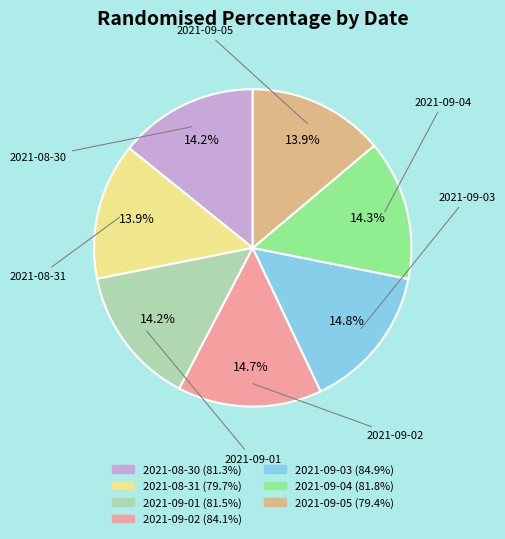

To the nearest percent, what portion does 2021-08-31 represent?

14%